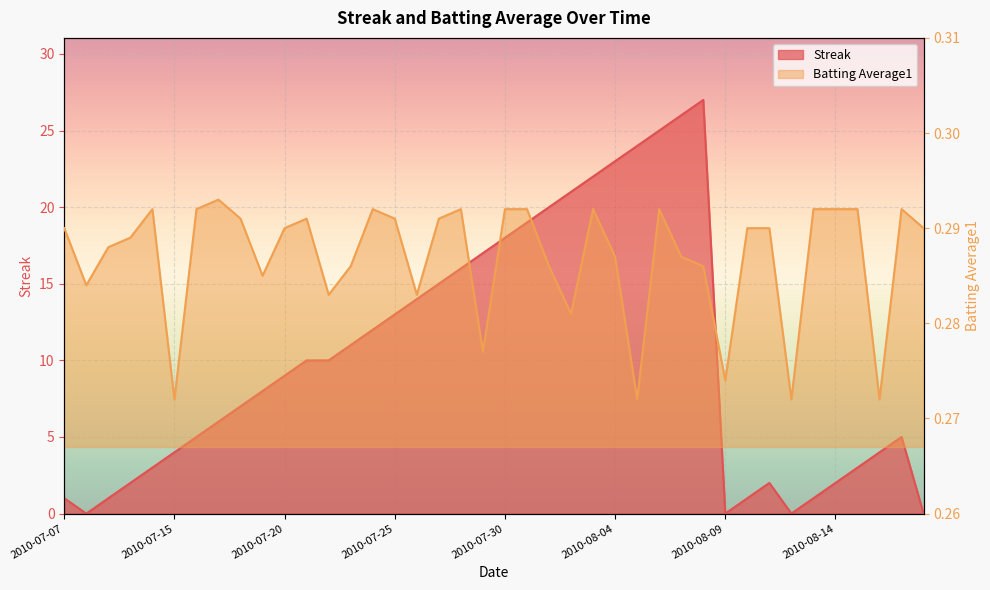

Where does the Streak series first go above 9?

2010-07-21